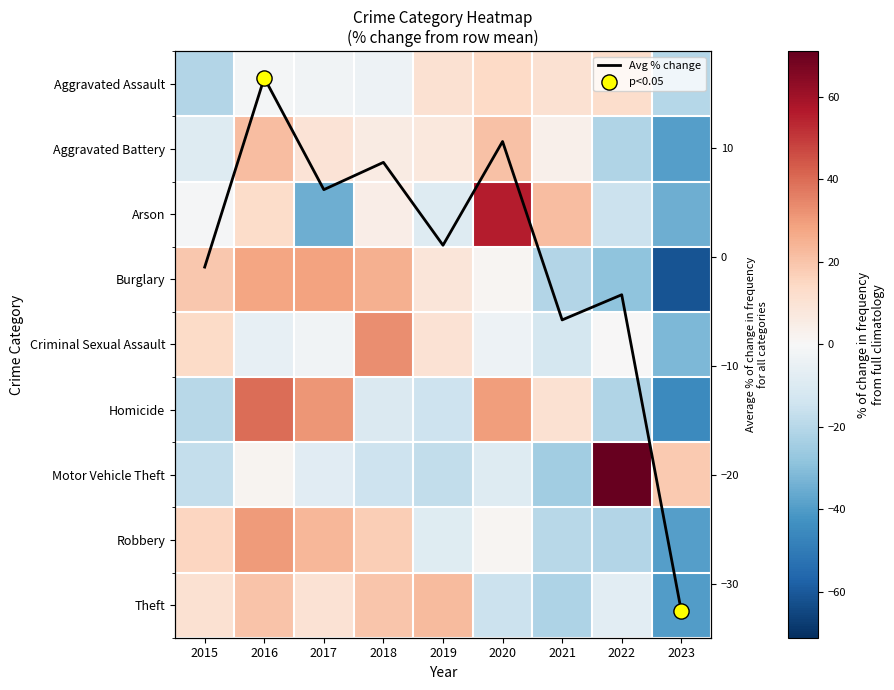

The value of Robbery at 2021 is -19.6. True or false?

True